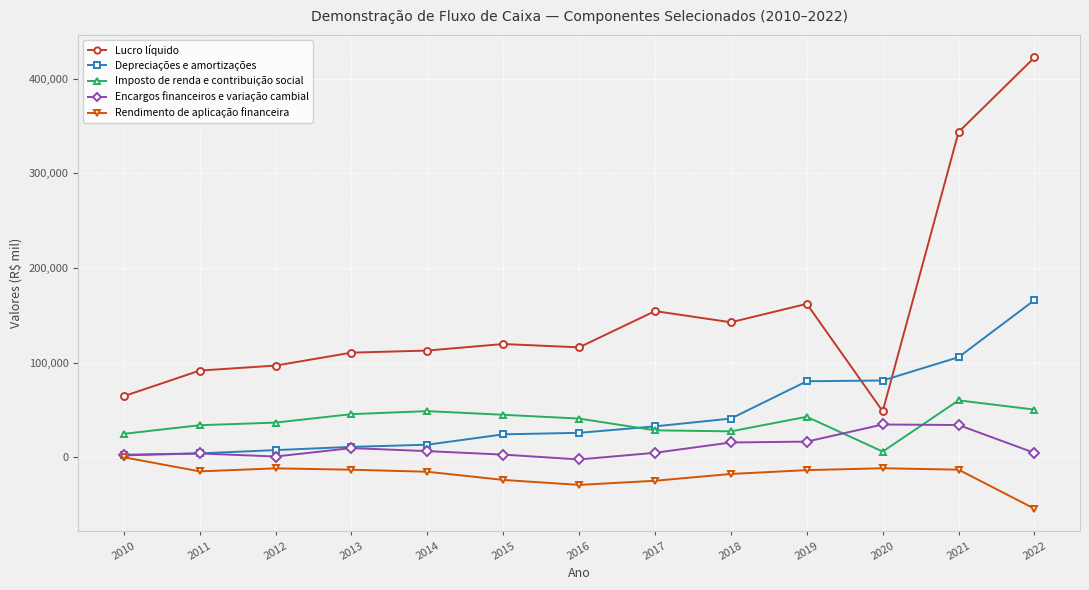

What is the maximum value for Imposto de renda e contribuição social?

60134